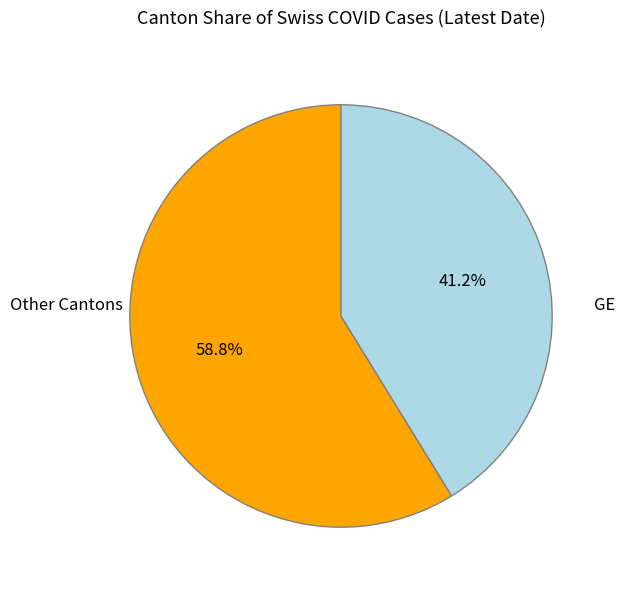

Is there a majority slice in this chart?

Yes